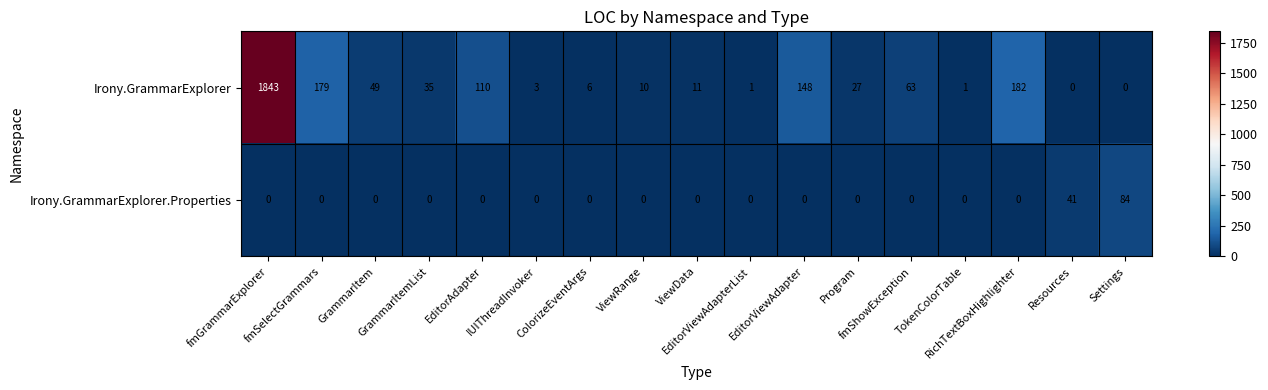

What is the spread (max minus min) of values at EditorViewAdapterList?

1